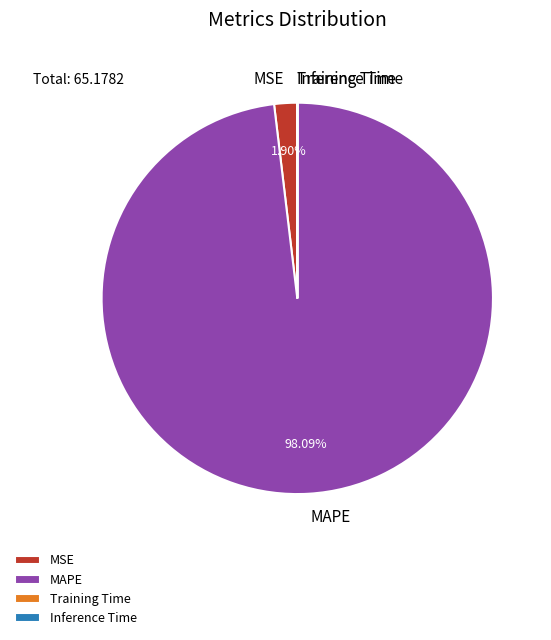

Which slice is the largest?

MAPE